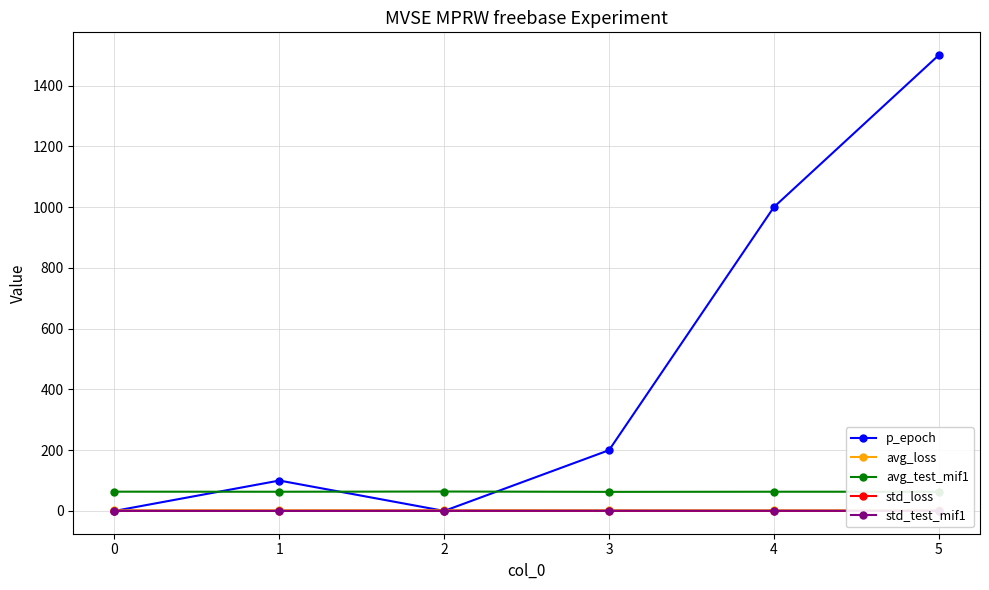

The value of avg_test_mif1 at 3 is 62.8. True or false?

True